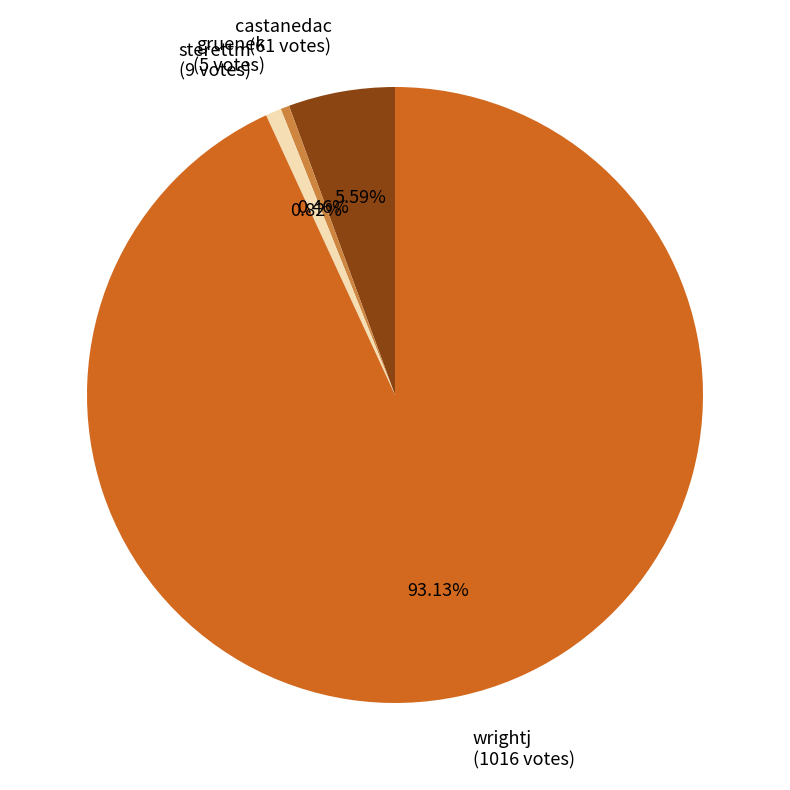

To the nearest percent, what is the difference between the largest and smallest slice percentages?

93%